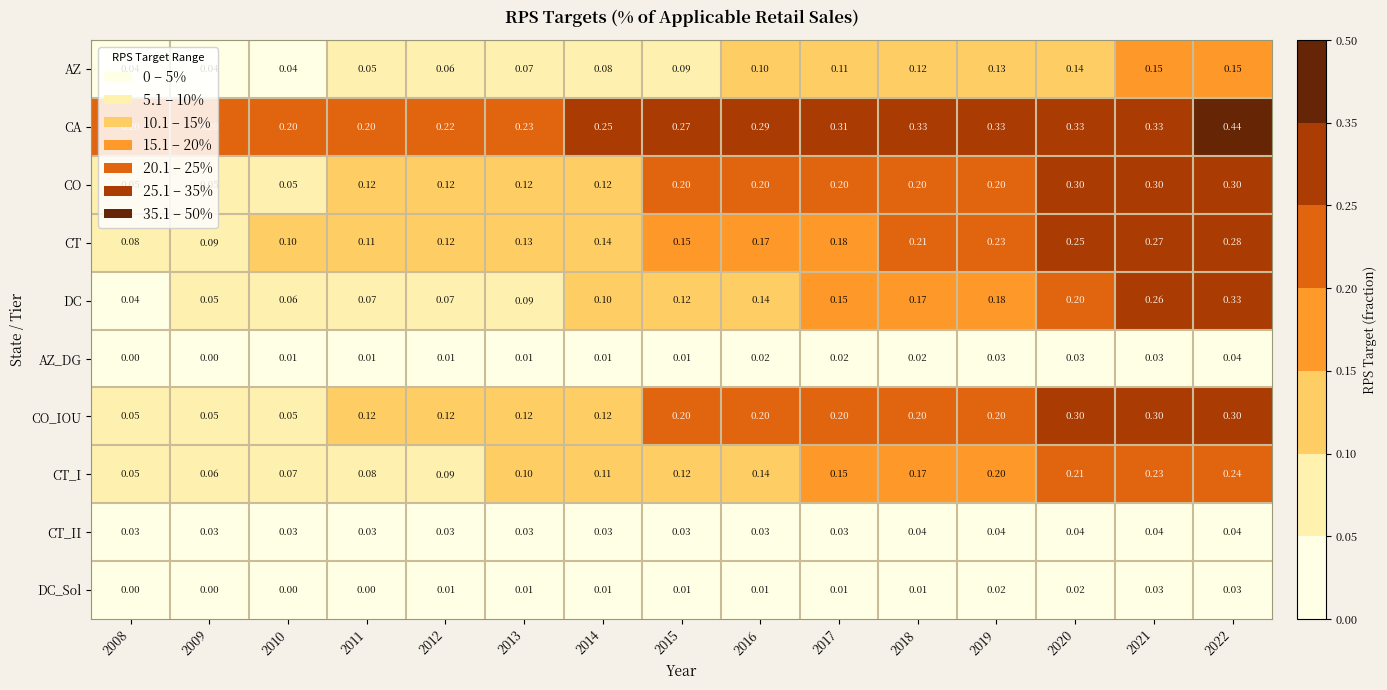

What is the difference between the highest and lowest values at 2016?

0.3